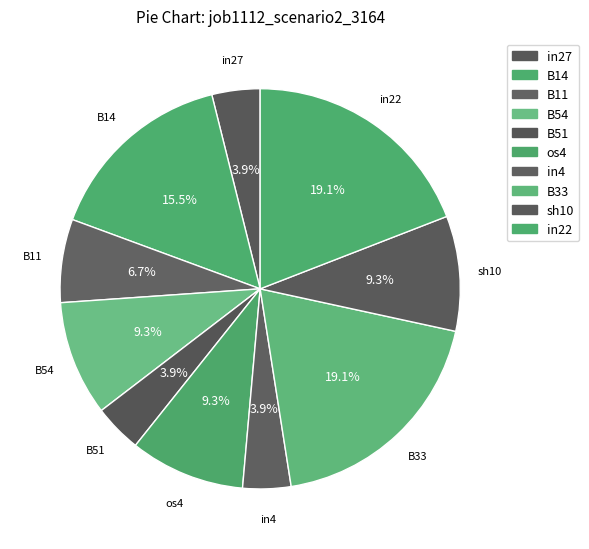

Does any single category account for the majority?

No